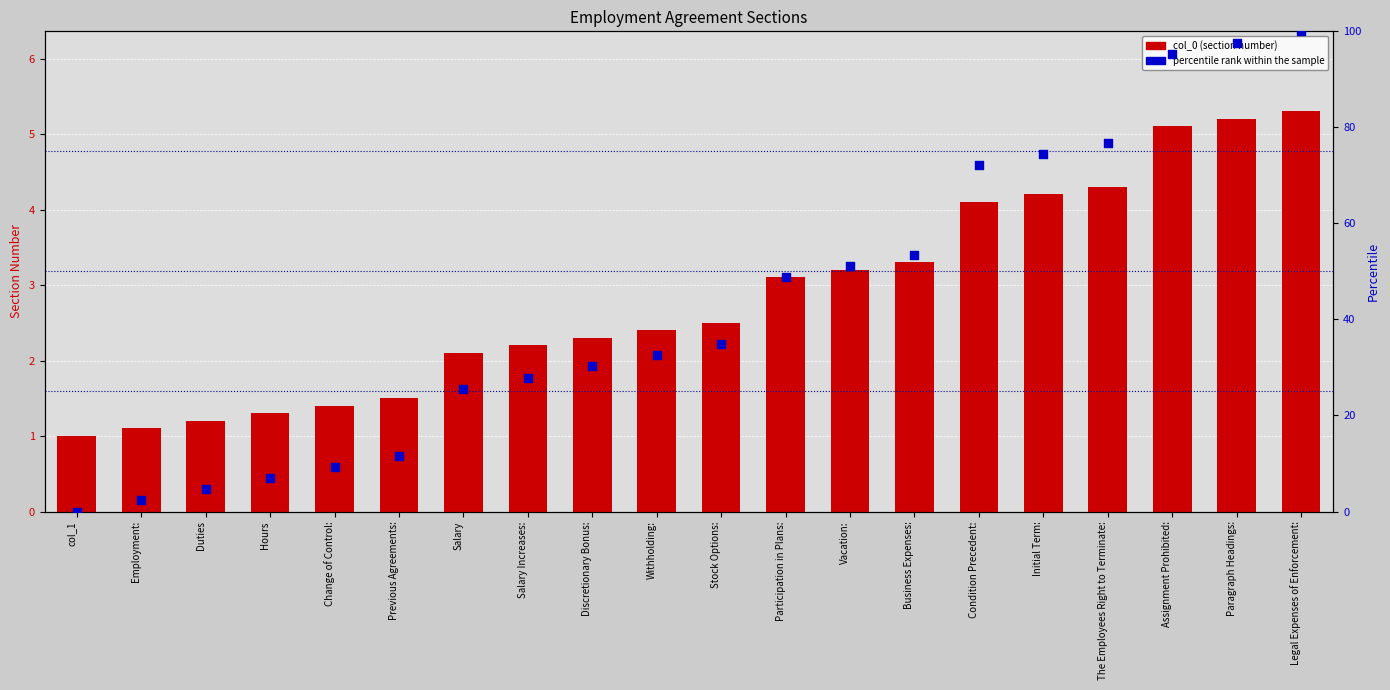

Which series contains the lowest Y value?

percentile rank within the sample